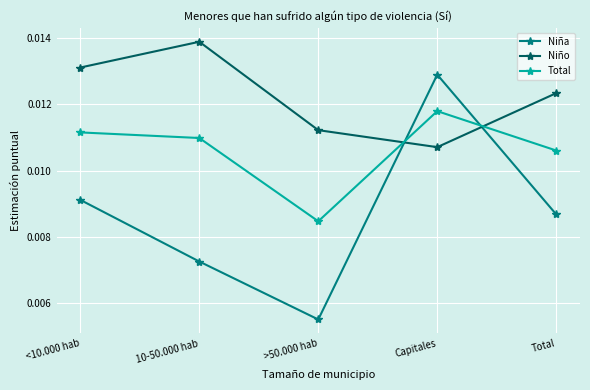

True or false: Total and Niño intersect in this chart.

True